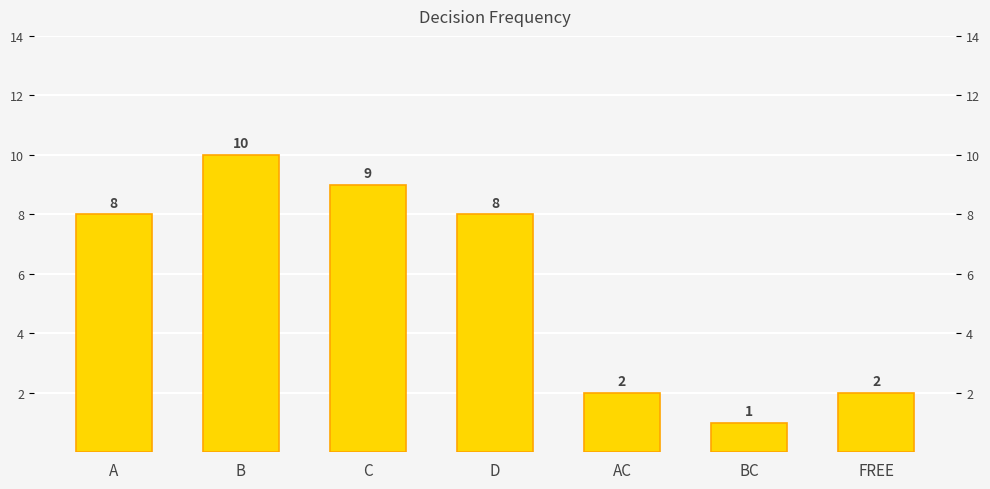

Is it true that the value at C is 13?

False